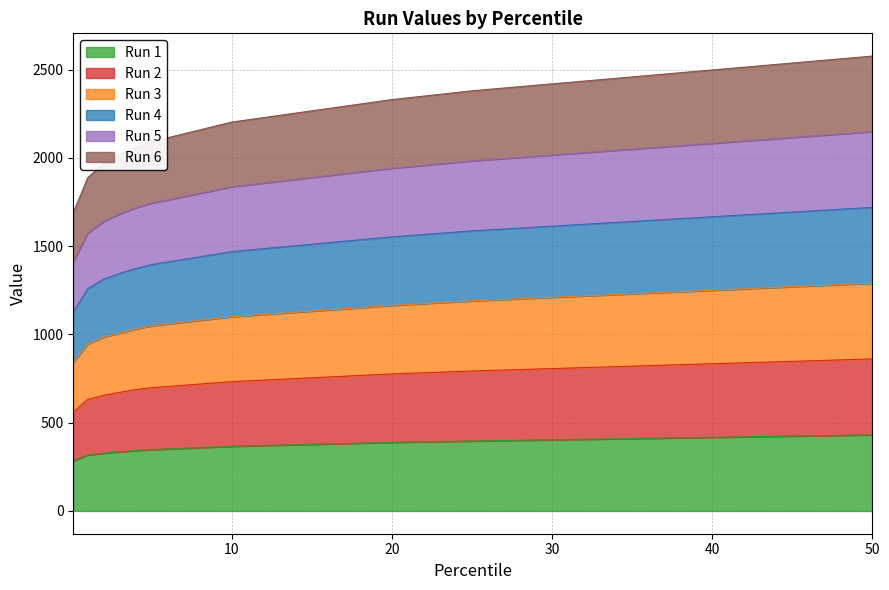

List the series in order of their peak value, lowest first.

Run 1, Run 6, Run 2, Run 3, Run 4, Run 5